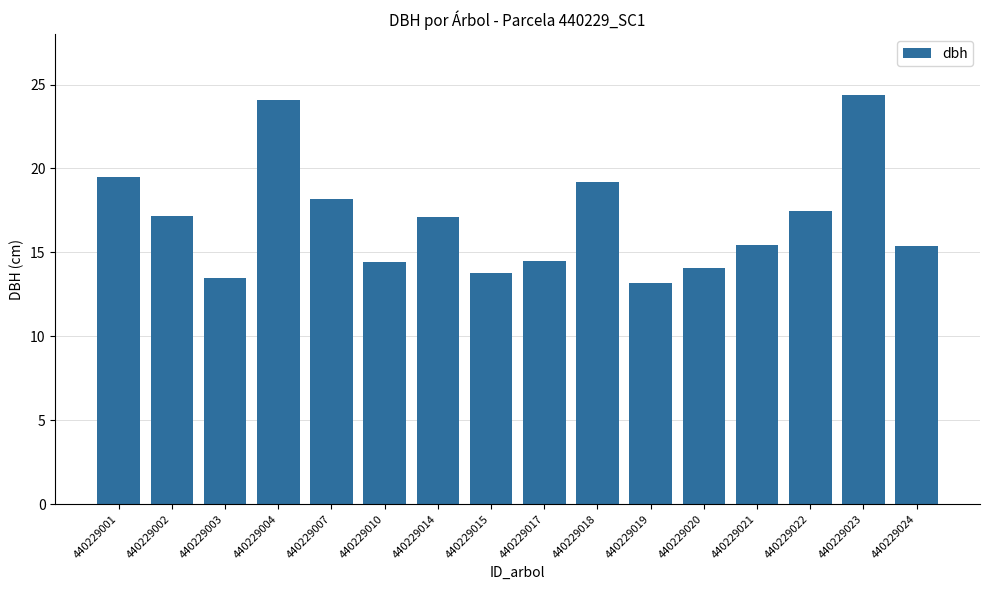

What is the change in value from 440229010 to 440229021?

+1.0